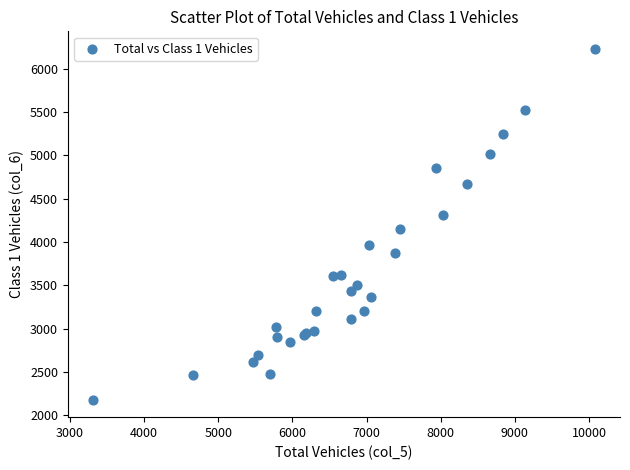

What Y value in the scatter plot is closest to 4206?

4155